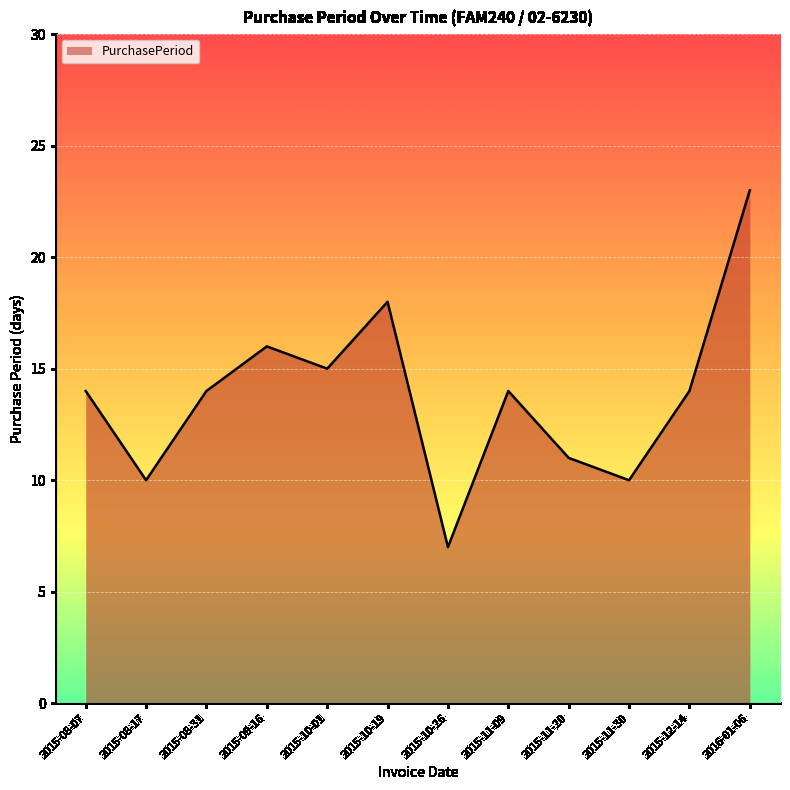

Which has a higher value, 2015-12-14 or 2015-11-30?

2015-12-14